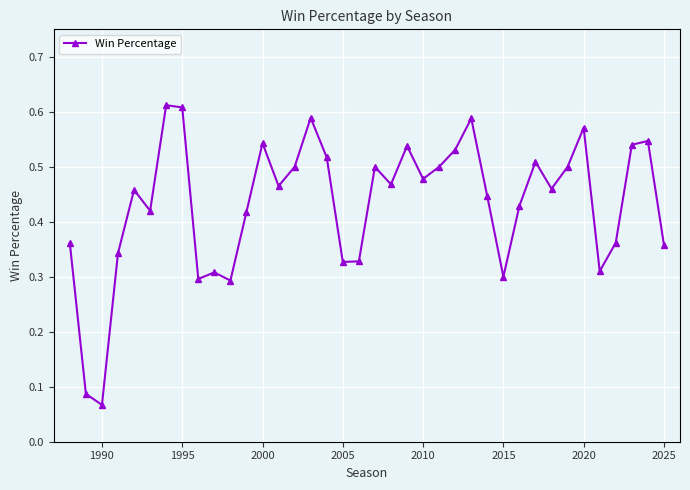

True or false: there are more than 1 points higher than both neighbors.

True